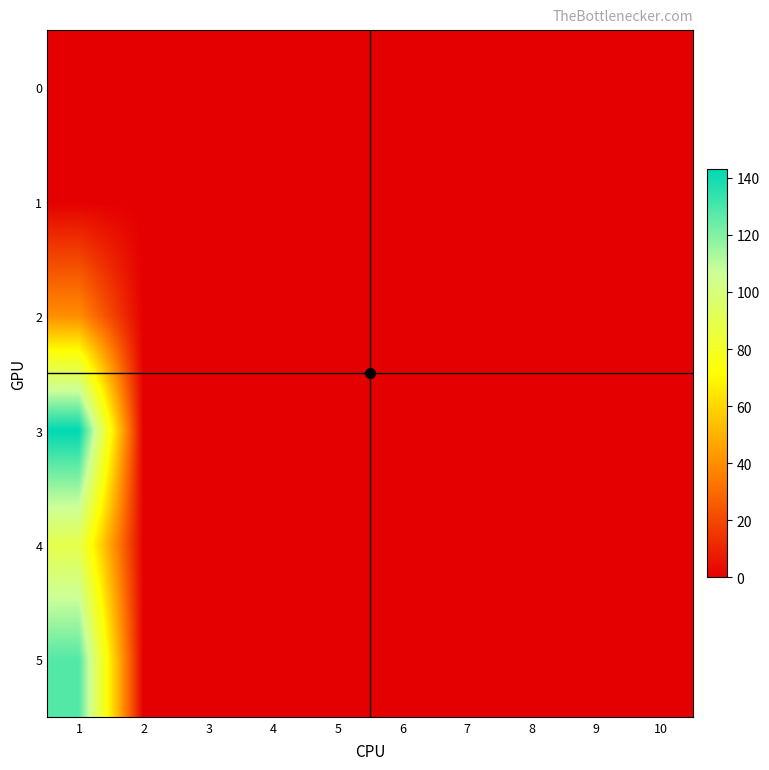

At how many categories does at least one series exceed 45?

1